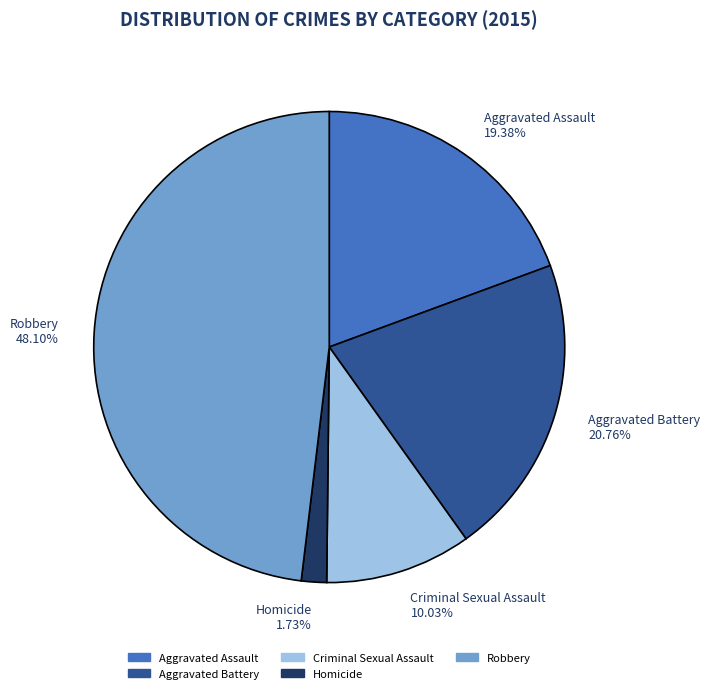

To the nearest percent, what is the difference between the largest and smallest slice percentages?

46%